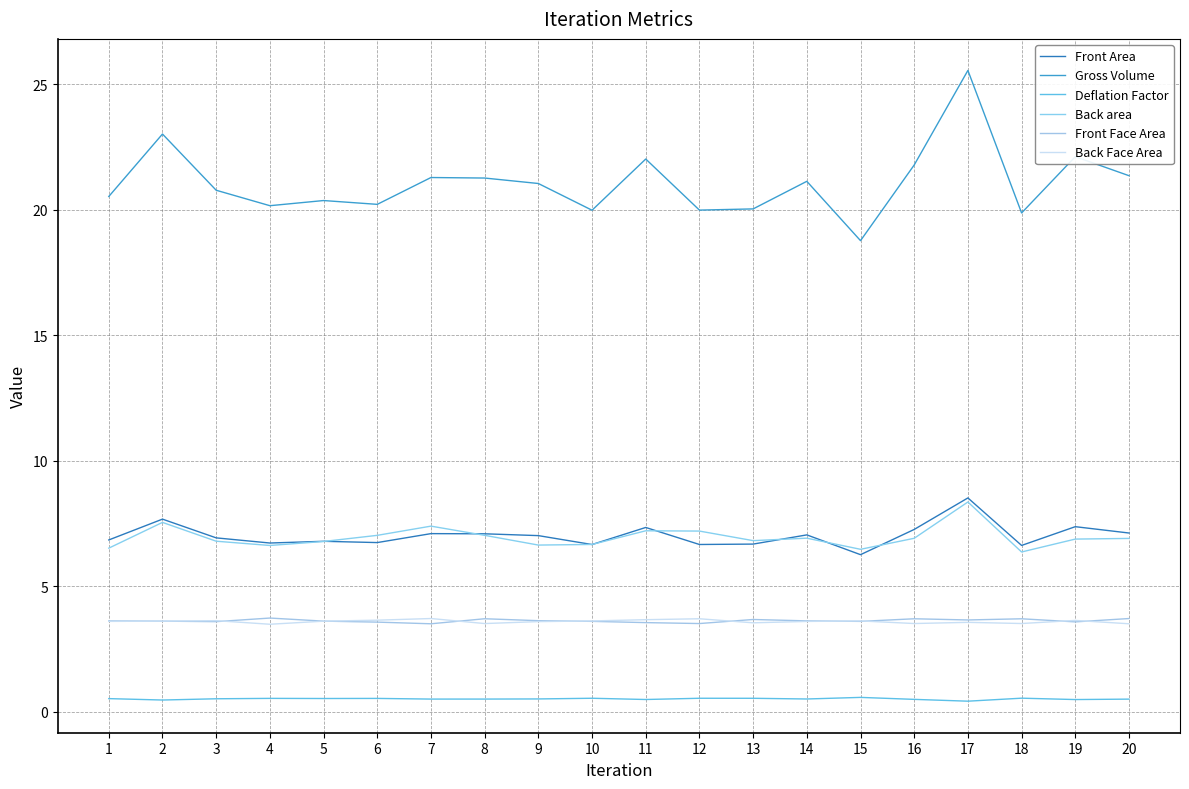

Does the chart have visible grid lines?

Yes